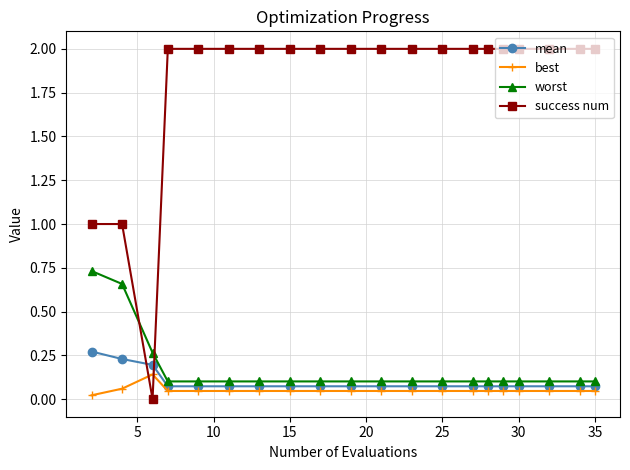

What is the value of the success num point at the 15th from the left?

2.0